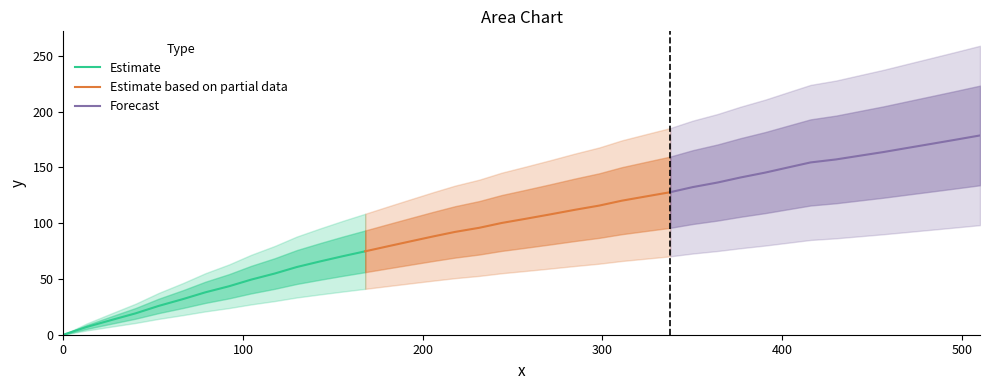

What are all the series names shown in the legend?

Estimate, Estimate based on partial data, Forecast